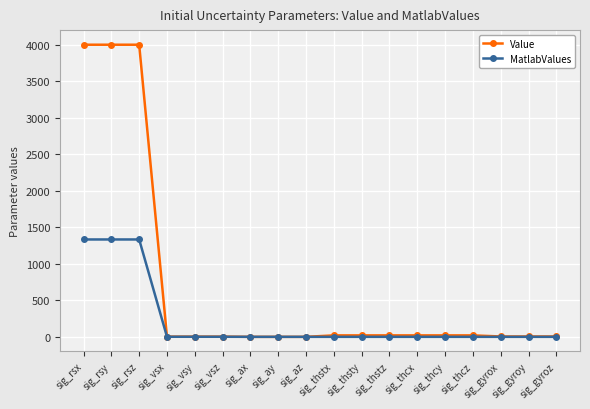

What is the difference between the second highest and second lowest values in the MatlabValues series?

1333.3